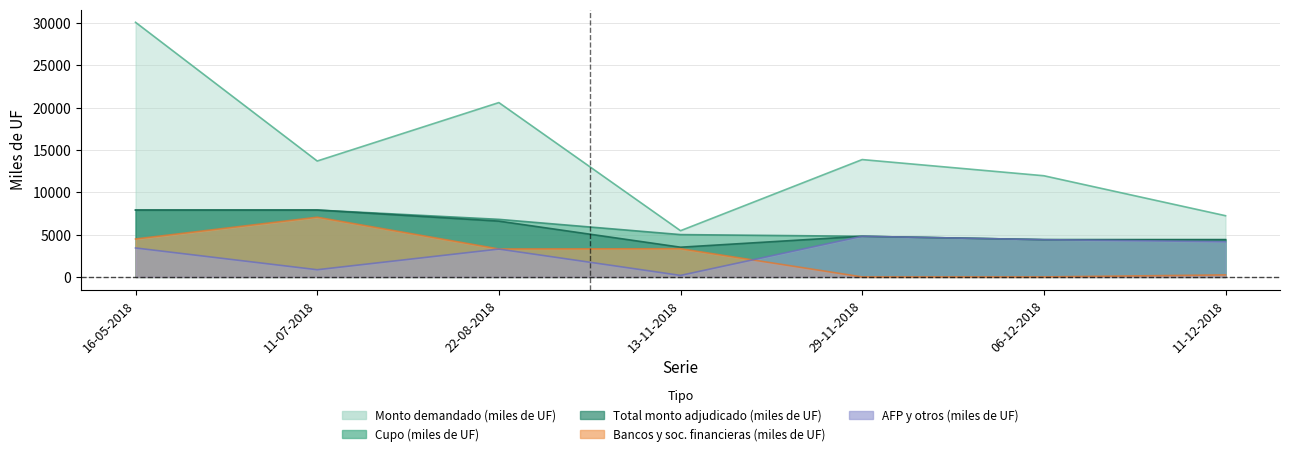

What position from the right is 29-11-2018?

3